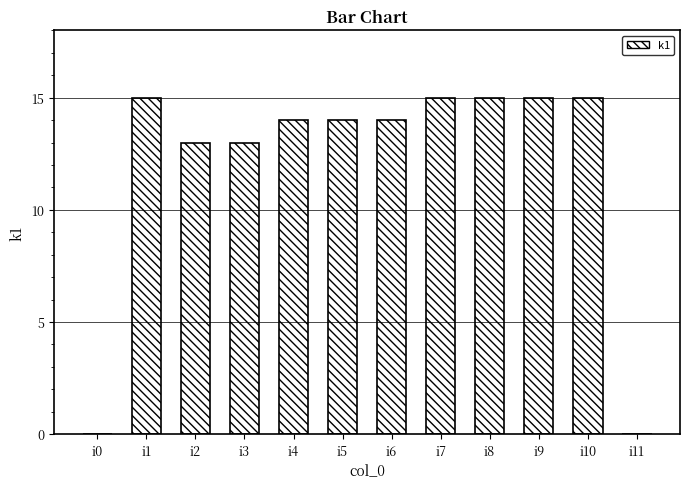

How many distinct data groups are displayed?

1